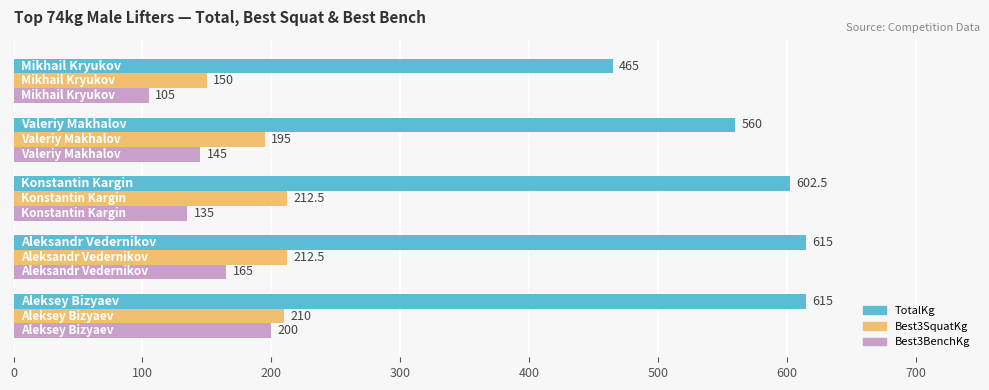

At how many categories does at least one series exceed 275?

5